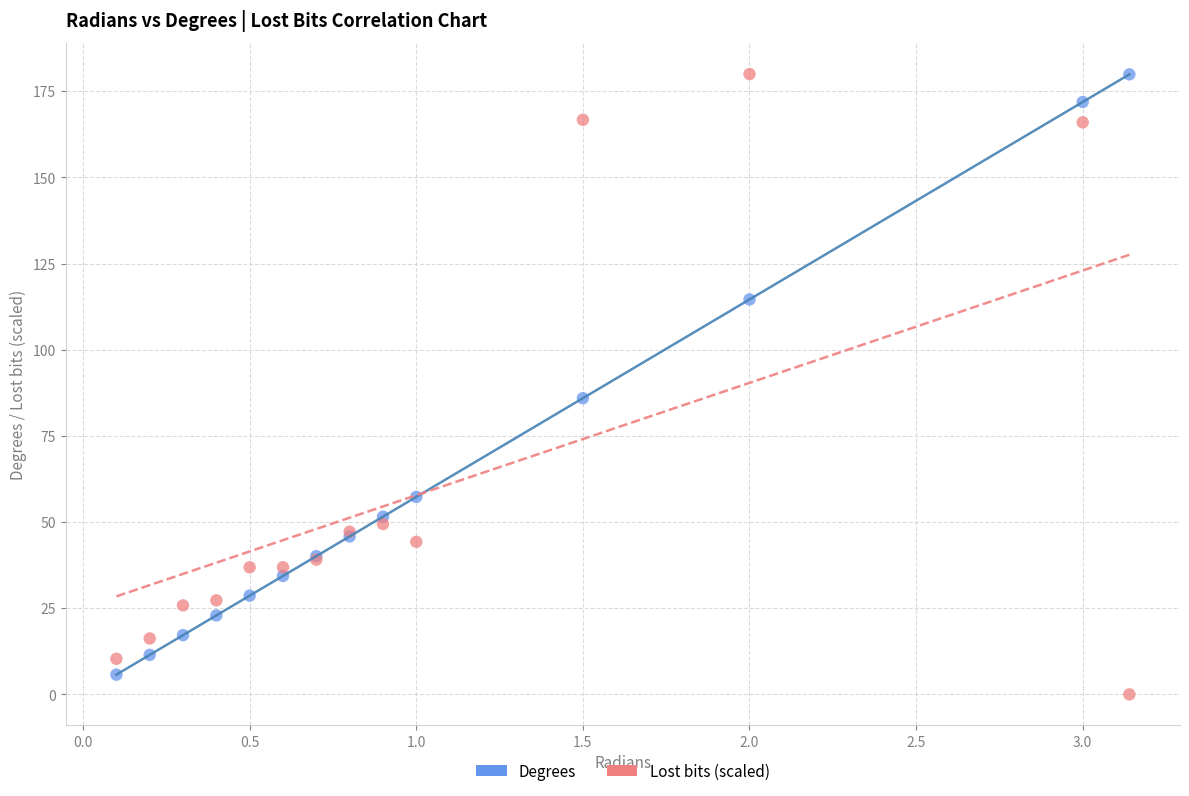

What is the X range (max minus min) for the scatter plot?

3.0